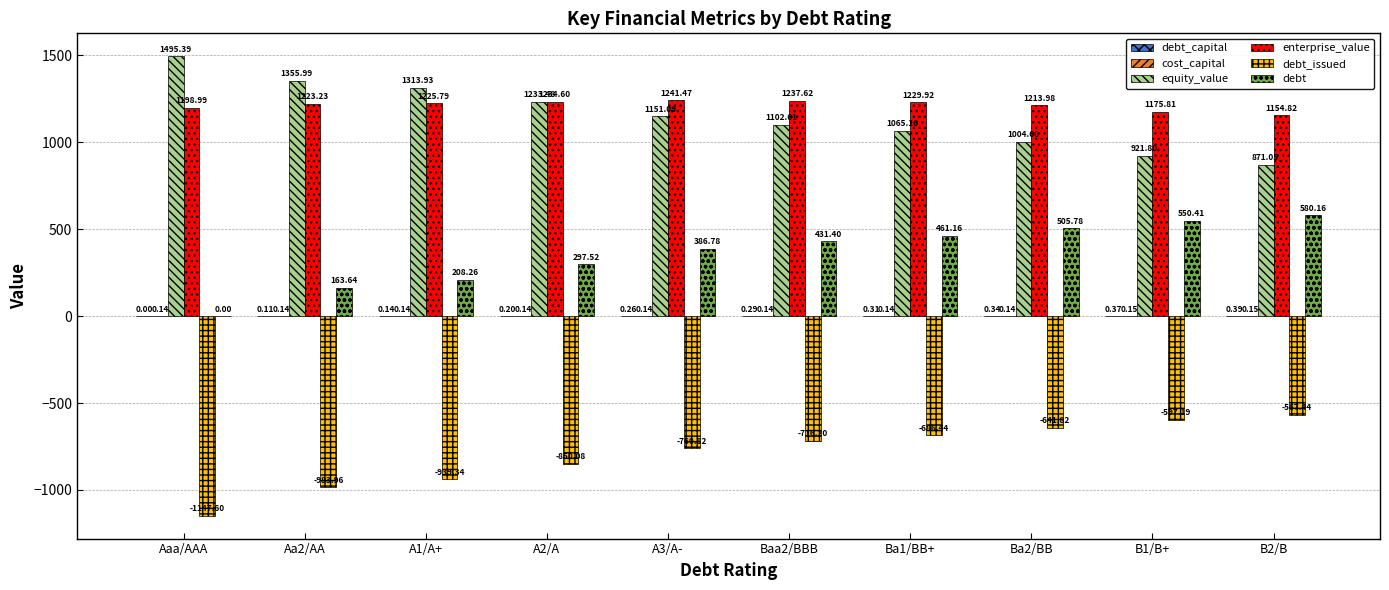

What is the sum of the enterprise_value values at B2/B and B1/B+?

2330.6